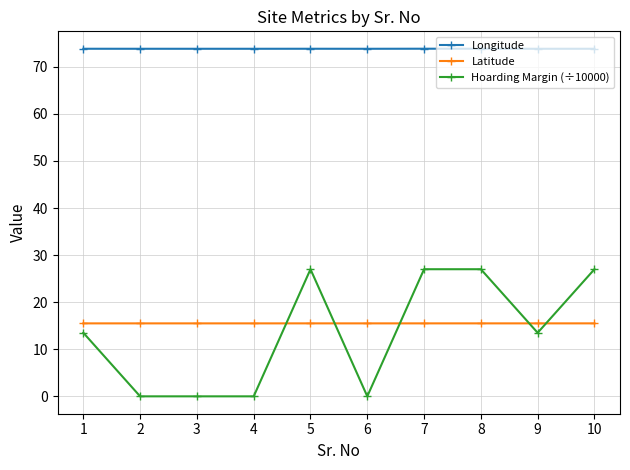

What is the value of the Latitude point at the 7th from the left?

15.5